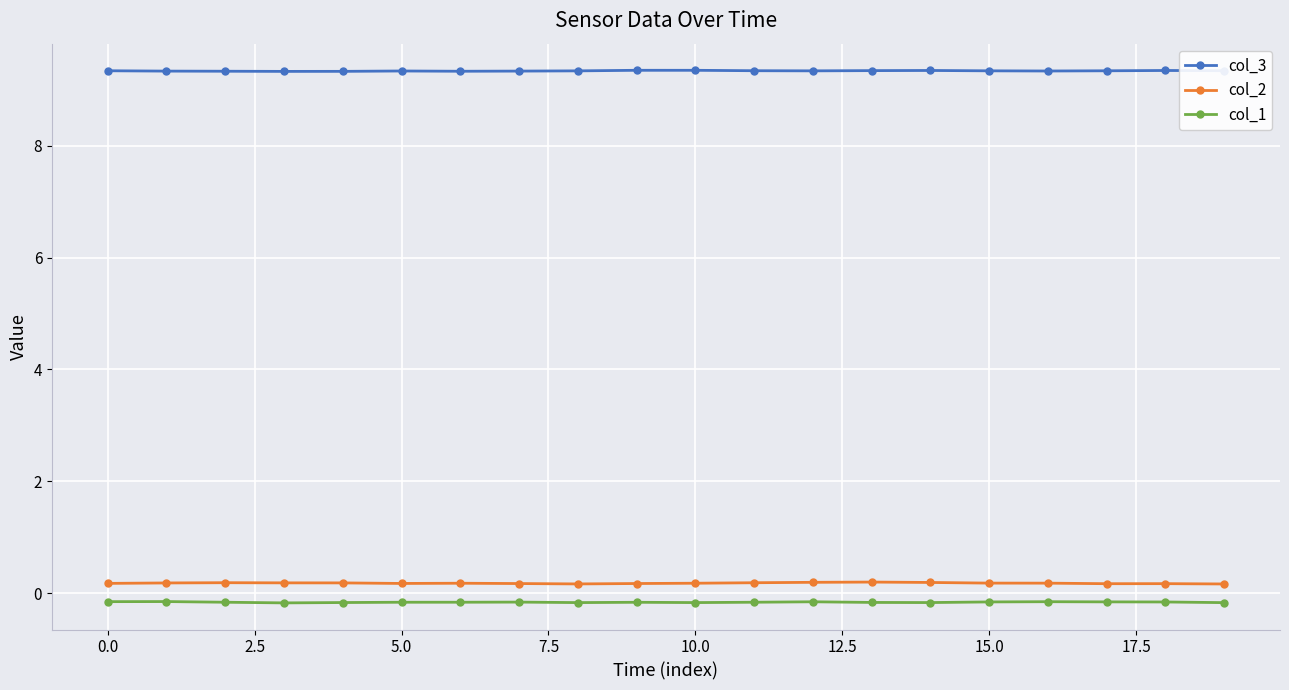

True or false: col_2 and col_3 intersect in this chart.

False